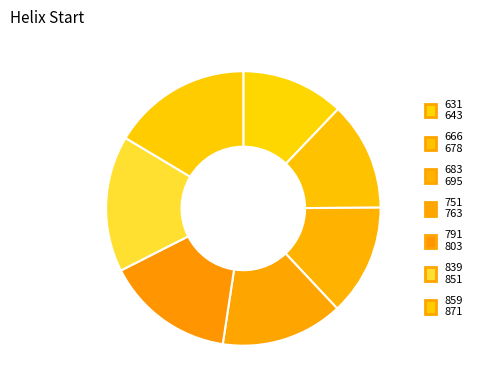

To the nearest percent, what is the combined percentage of 859 and 683?

30%